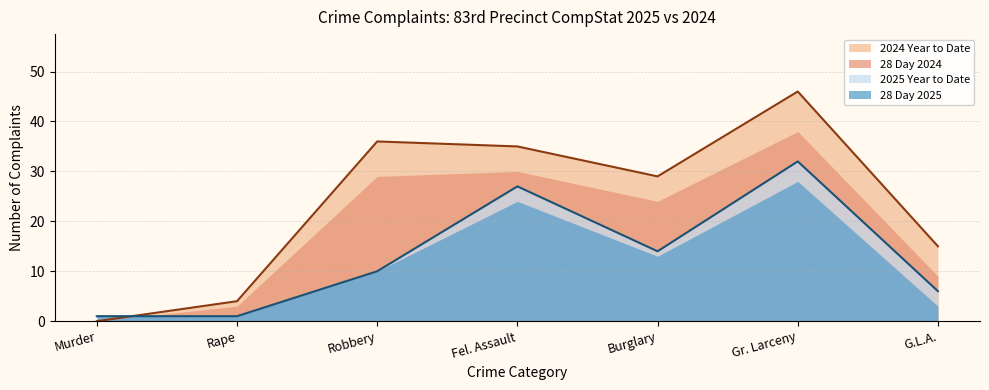

The 2025 Year to Date series shows 27 at Fel. Assault. True or false?

True